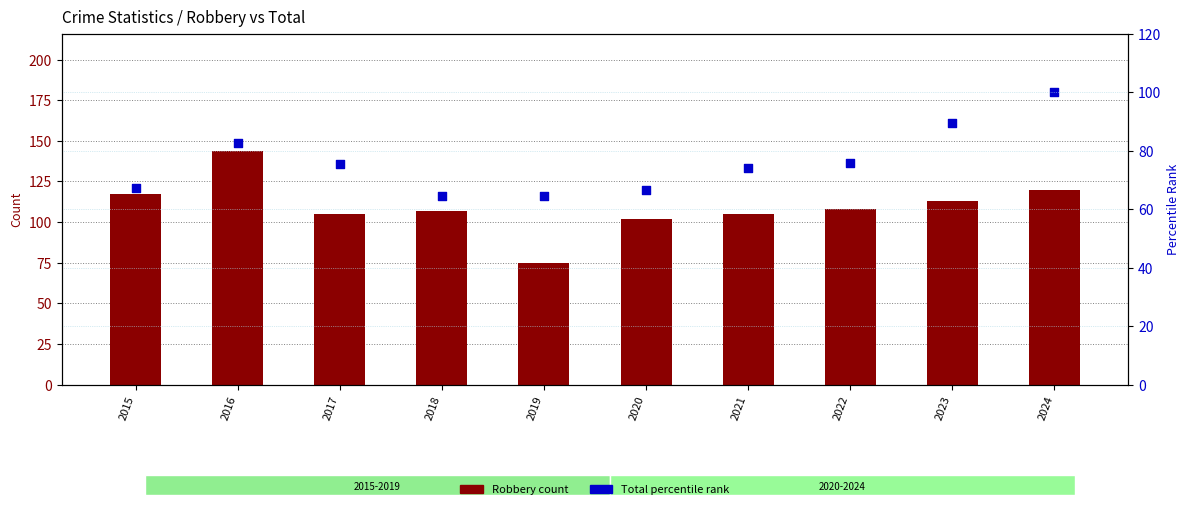

At which category is the sum across all series the highest?

2016